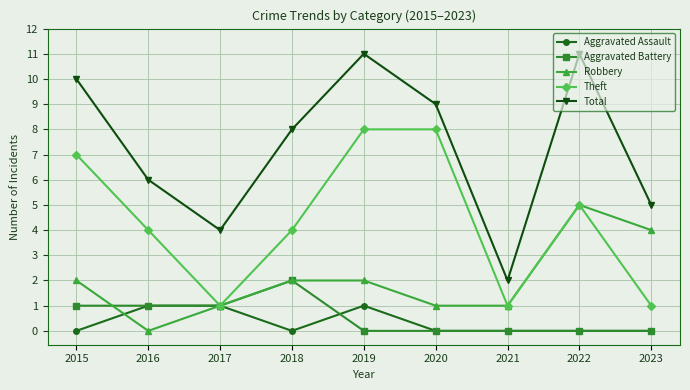

The Aggravated Assault series shows 1 at 2016. True or false?

True